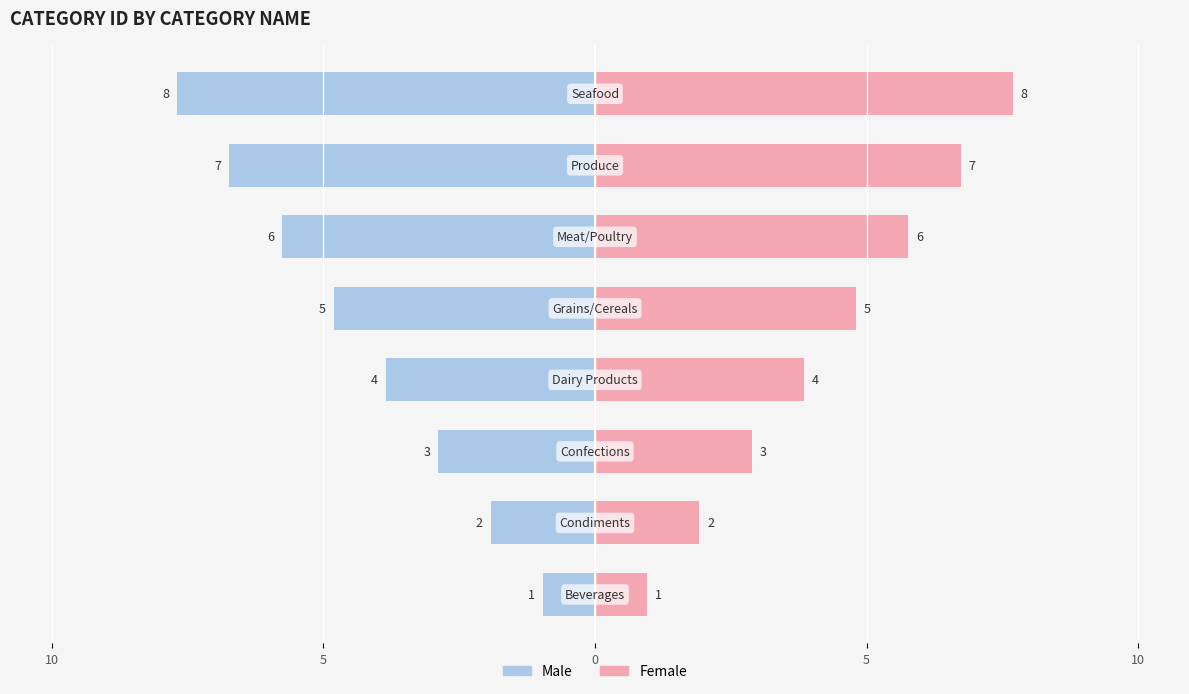

How many Female values are between 3 and 7?

5